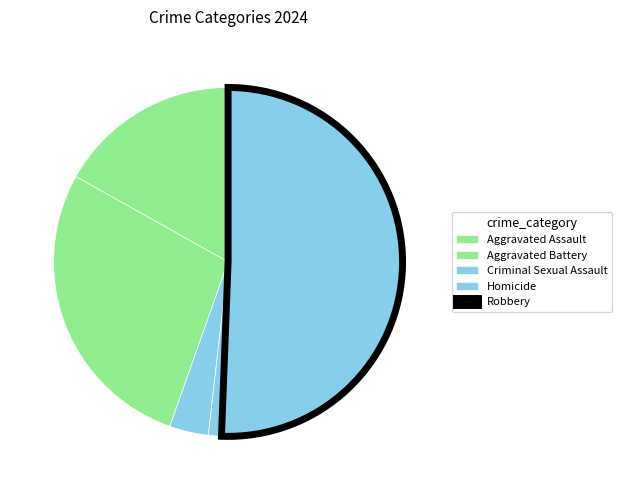

Rank the categories by value from lowest to highest.

Homicide, Criminal Sexual Assault, Aggravated Assault, Aggravated Battery, Robbery